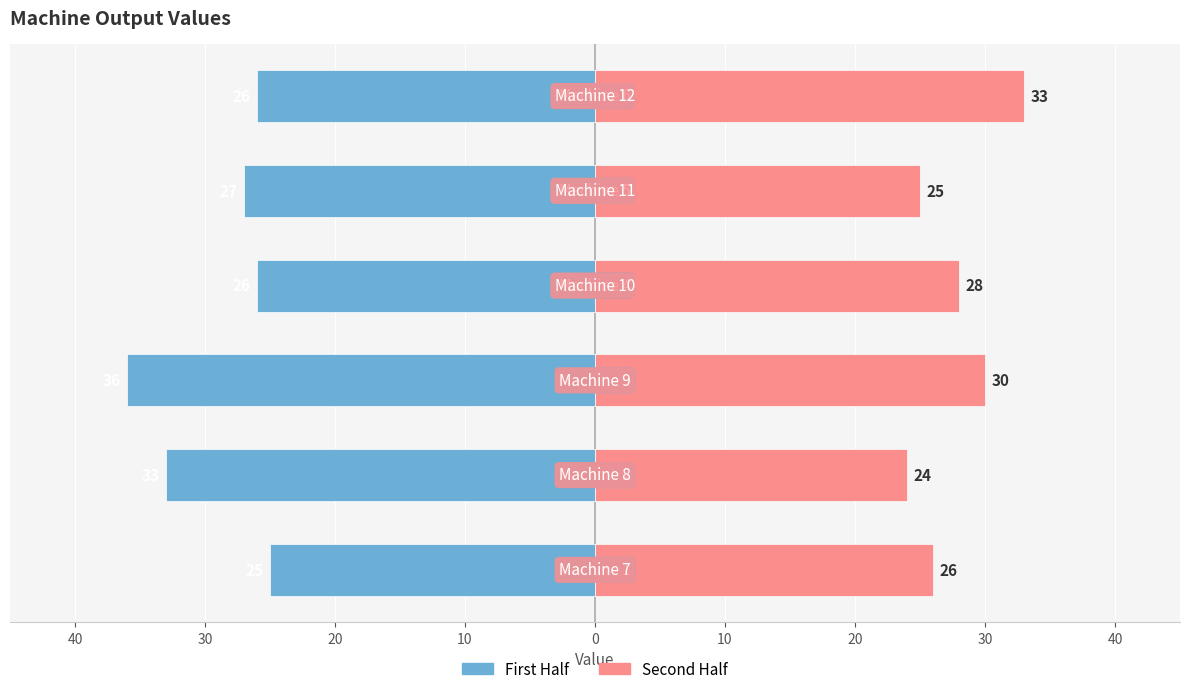

Reading left to right, extract all data points from this chart.

First Half: -25	-33	-36	-26	-27	-26
Second Half: 26	24	30	28	25	33